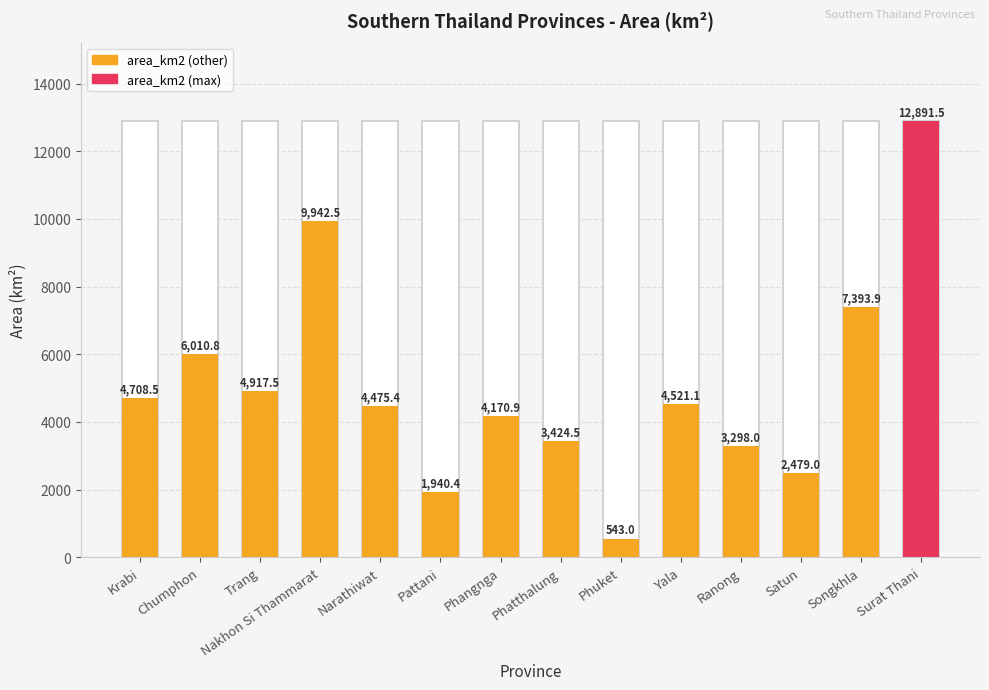

List the labels in order of value, smallest first.

Phuket, Pattani, Satun, Ranong, Phatthalung, Phangnga, Narathiwat, Yala, Krabi, Trang, Chumphon, Songkhla, Nakhon Si Thammarat, Surat Thani